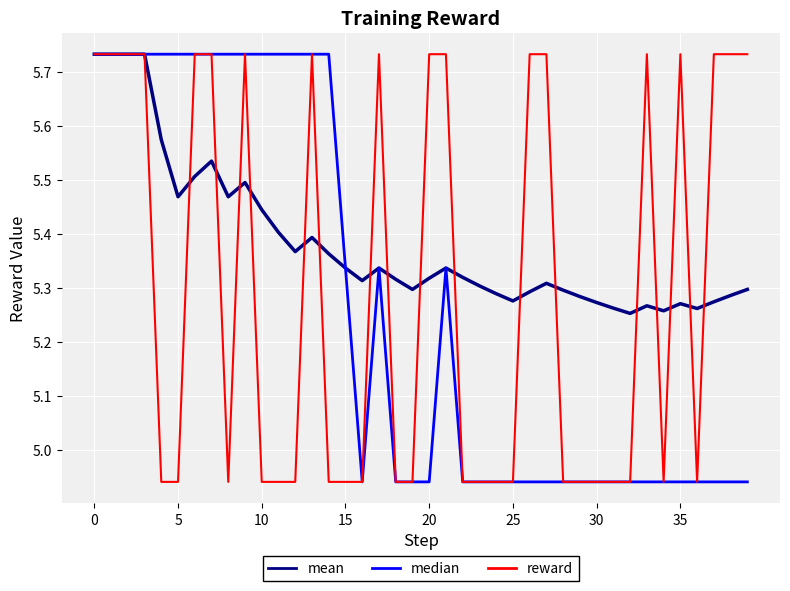

Rank the series by their average value, from lowest to highest.

median, reward, mean